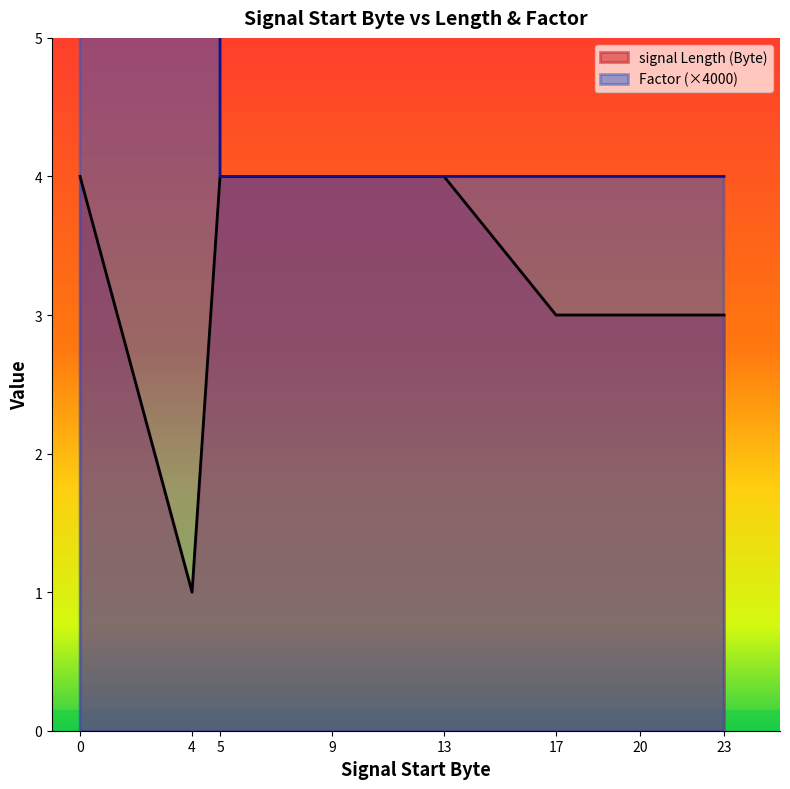

Does the chart display data point markers on the line(s)?

No